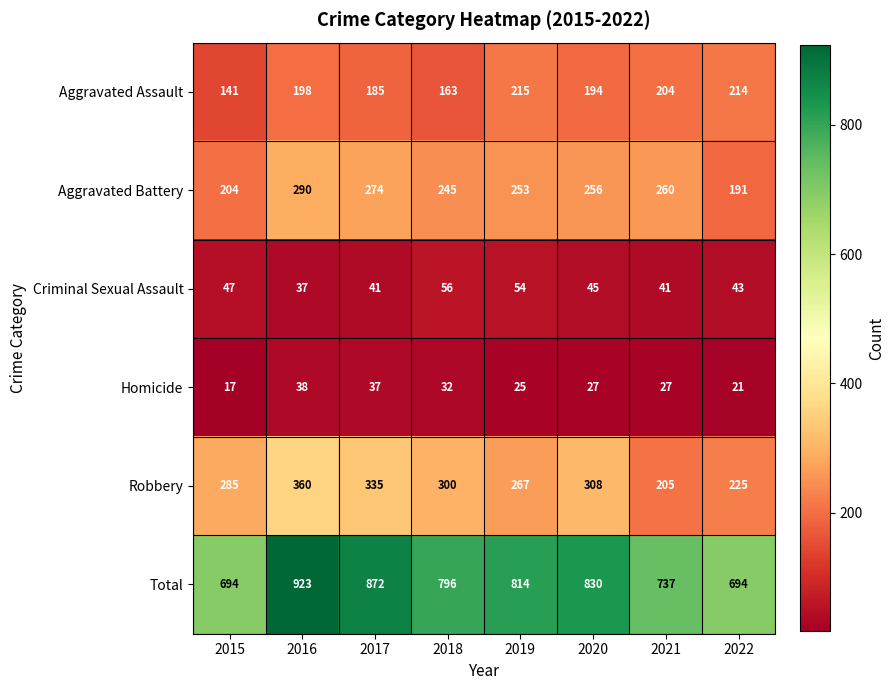

At which label does Aggravated Battery reach its minimum?

2022